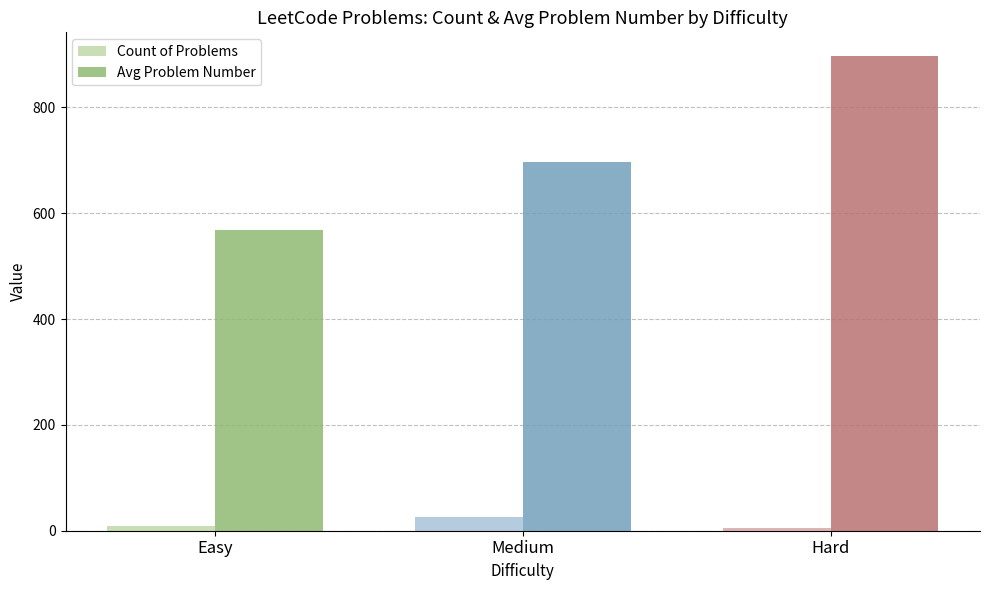

What is the value of the Avg Problem Number bar at the 1st from the left?

569.1